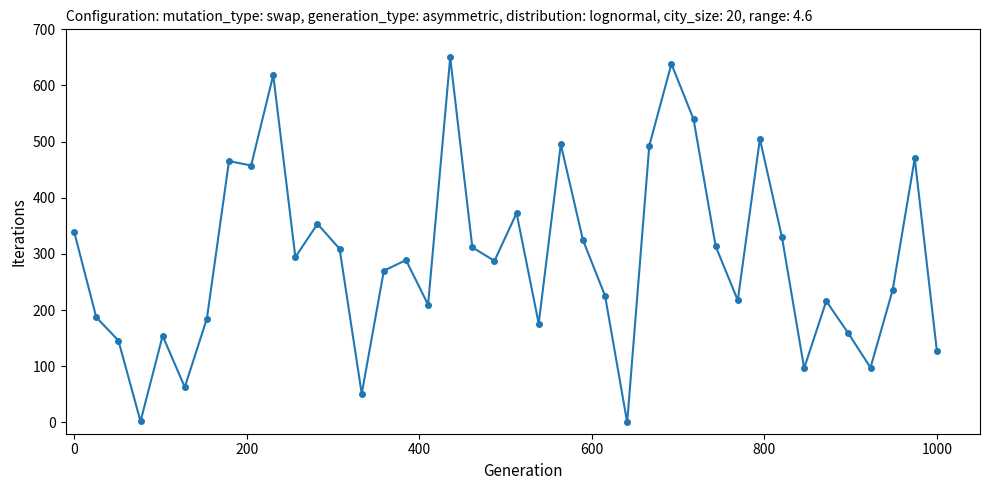

Does the chart display data point markers on the line(s)?

Yes